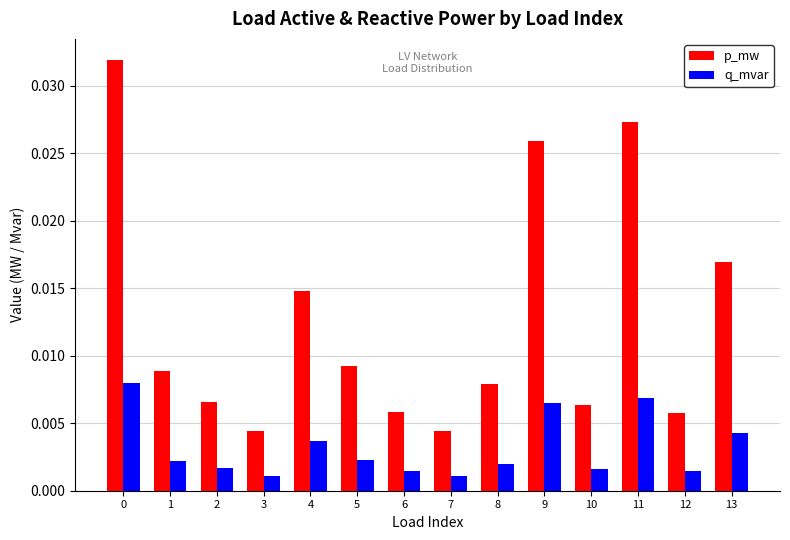

Which series has the largest range (max minus min)?

p_mw